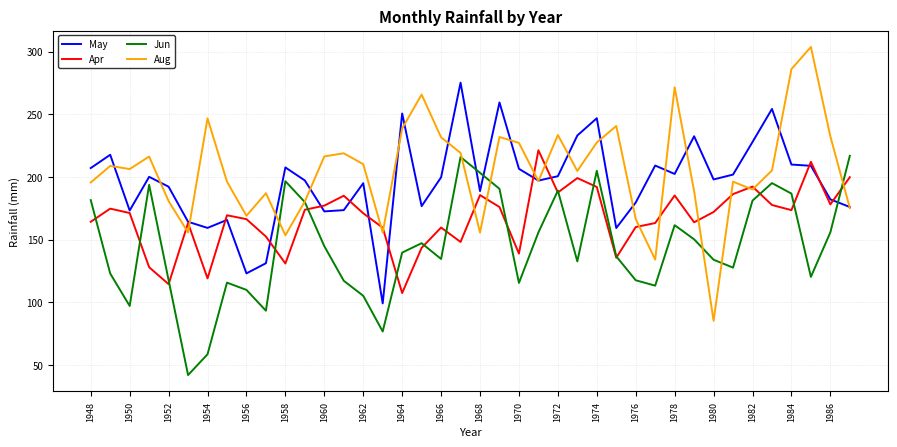

What is the maximum value shown in the chart?

303.8